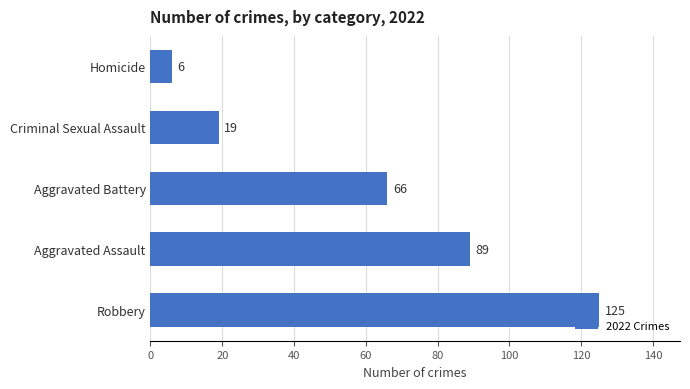

The chart shows a value of 125 at Robbery. True or false?

True